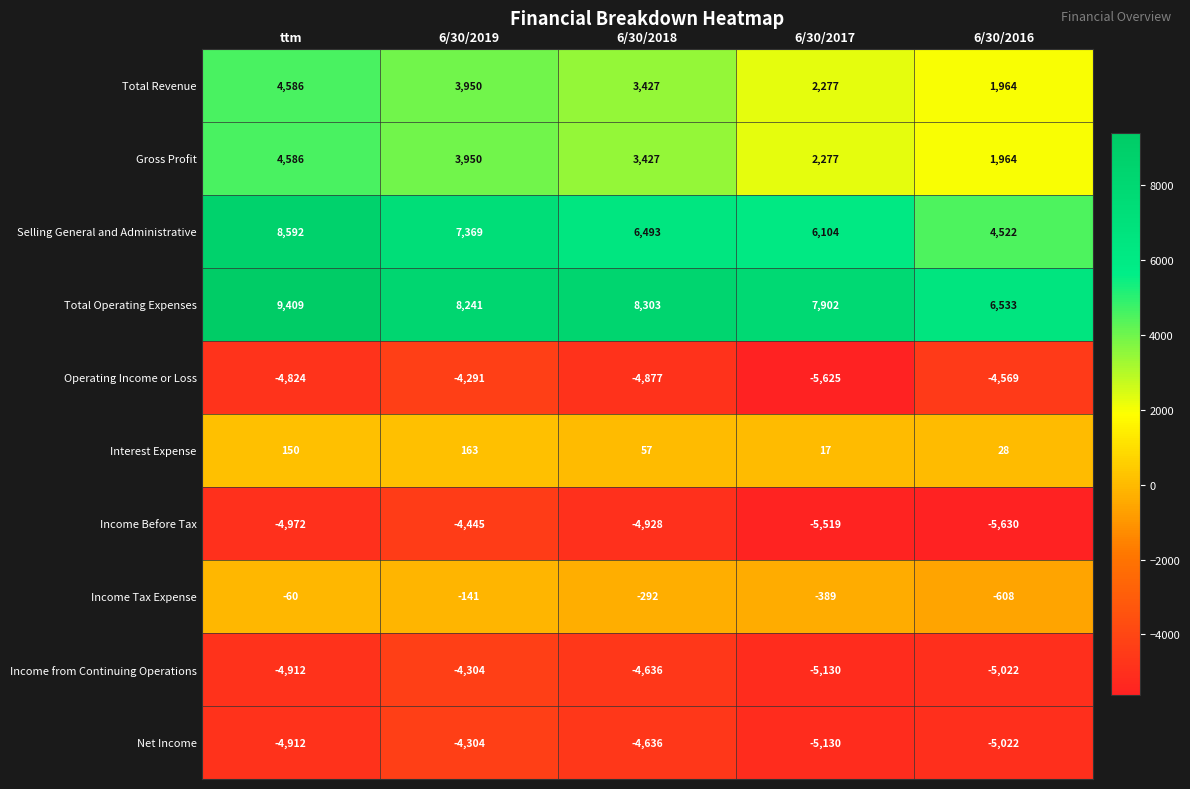

What is the sum of the Income Tax Expense values at ttm and 6/30/2019?

-201